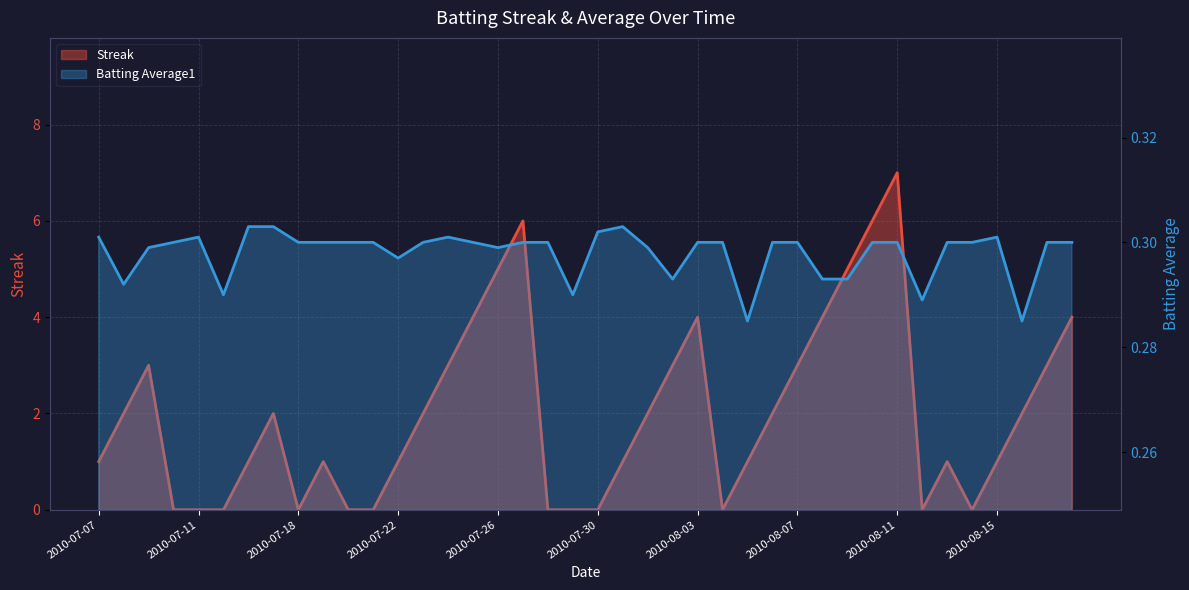

How many data points does each series have?

40